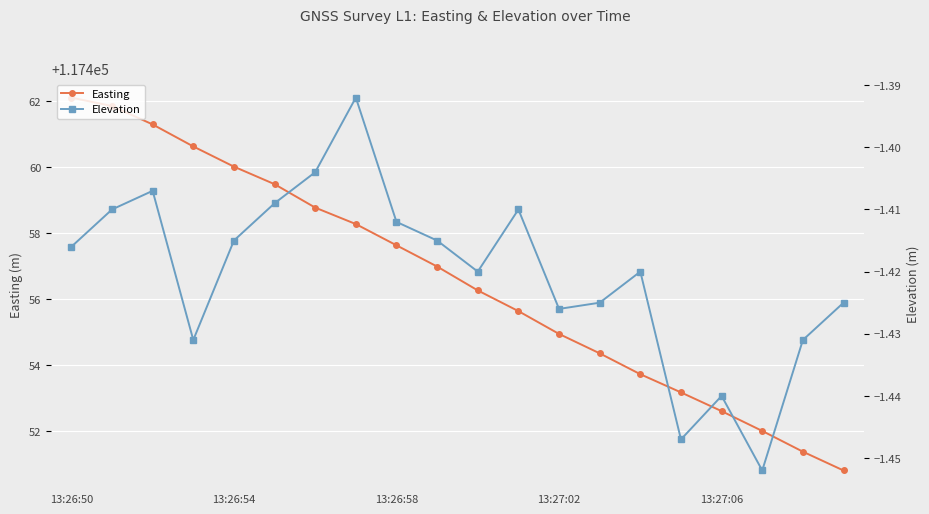

Is it true that Easting equals 62571.9 at 14?

False